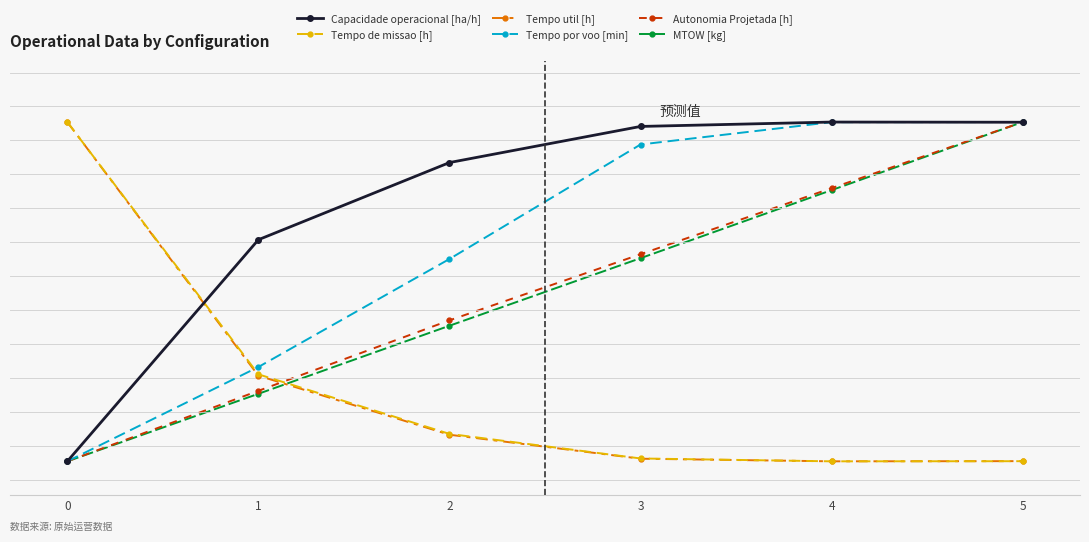

What is the value of the Tempo util [h] point at the 5th from the left?

0.7